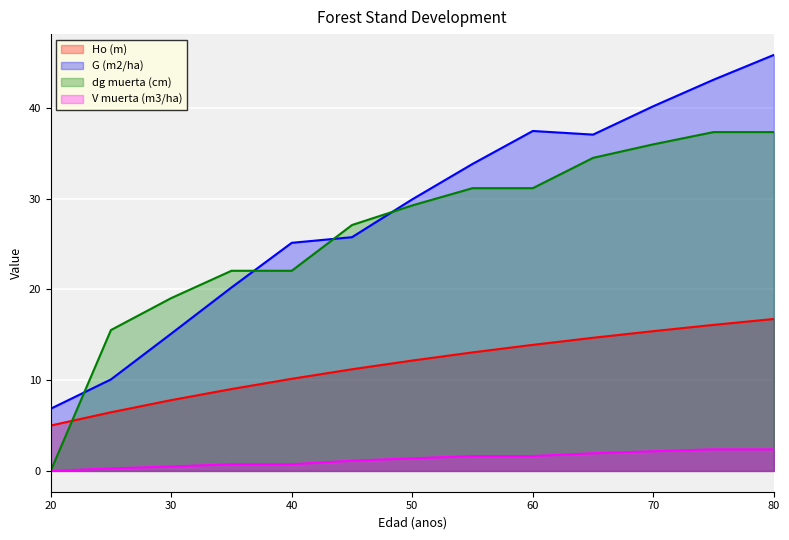

At which category does G (m2/ha) reach its first local valley?

65